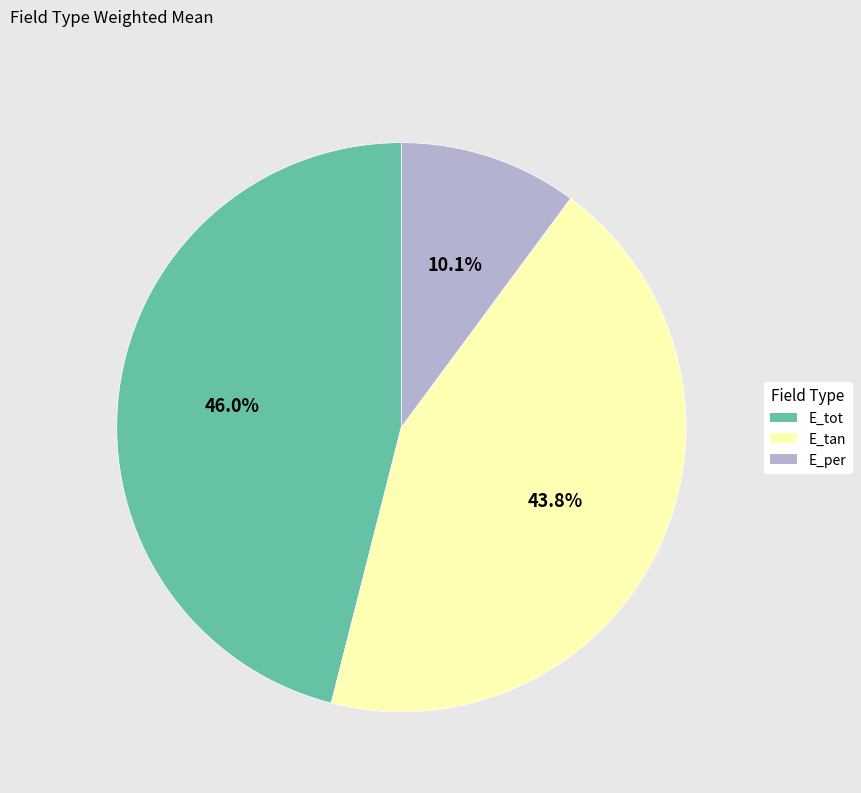

What percentage is the E_tan slice, to the nearest percent?

44%